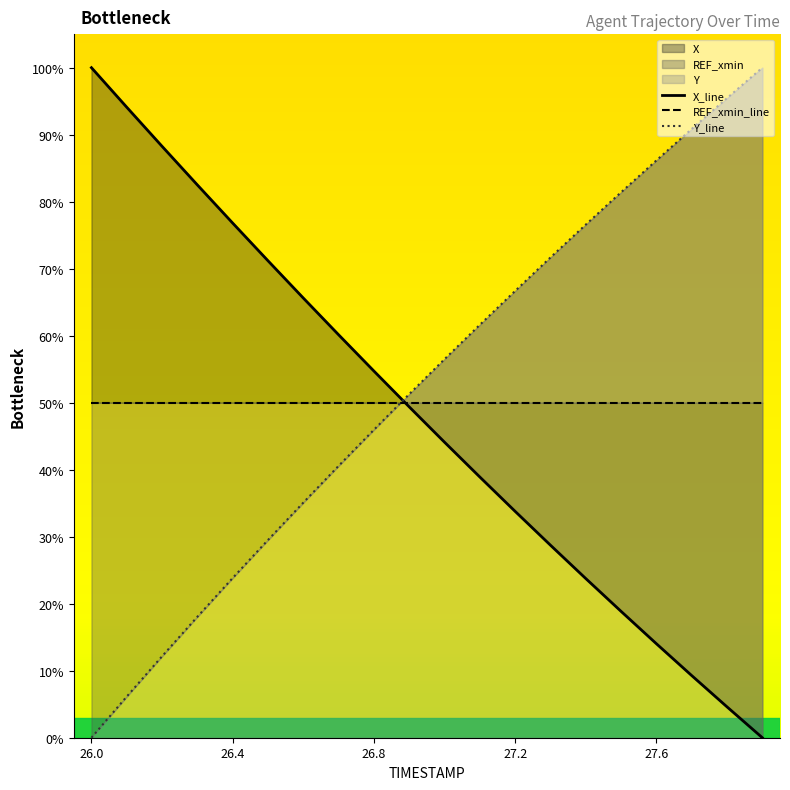

Reading left to right, what are all the values shown in this chart?

X_line: 100.0	94.1	88.3	82.5	76.8	71.2	65.6	60.1	54.7	49.4	44.1	38.9	33.8	28.7	23.8	18.9	14.0	9.3	4.6	0.0
REF_xmin_line: 50.0	50.0	50.0	50.0	50.0	50.0	50.0	50.0	50.0	50.0	50.0	50.0	50.0	50.0	50.0	50.0	50.0	50.0	50.0	50.0
Y_line: 0.0	6.1	12.2	18.1	23.8	29.5	35.1	40.6	46.0	51.3	56.5	61.6	66.7	71.7	76.6	81.4	86.2	90.9	95.5	100.0